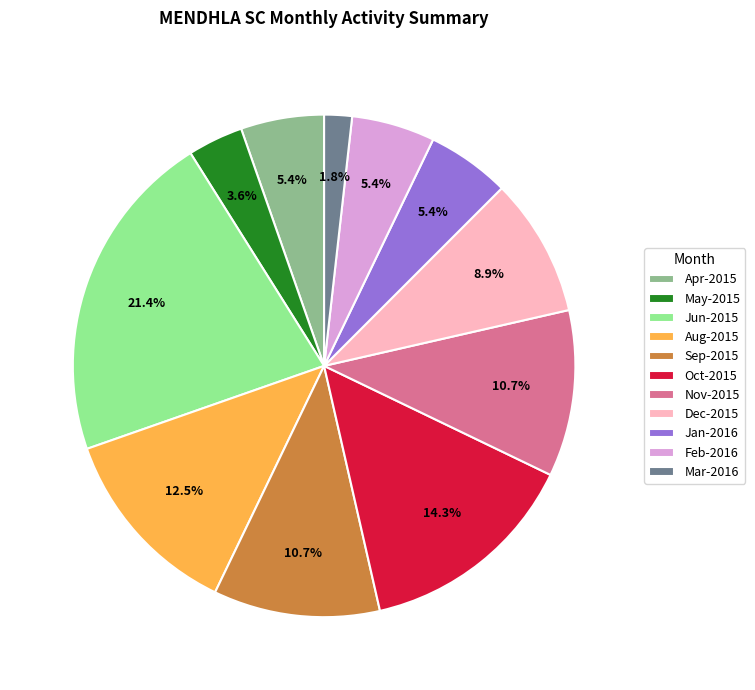

To the nearest percent, what is the difference between the largest and smallest slice percentages?

20%